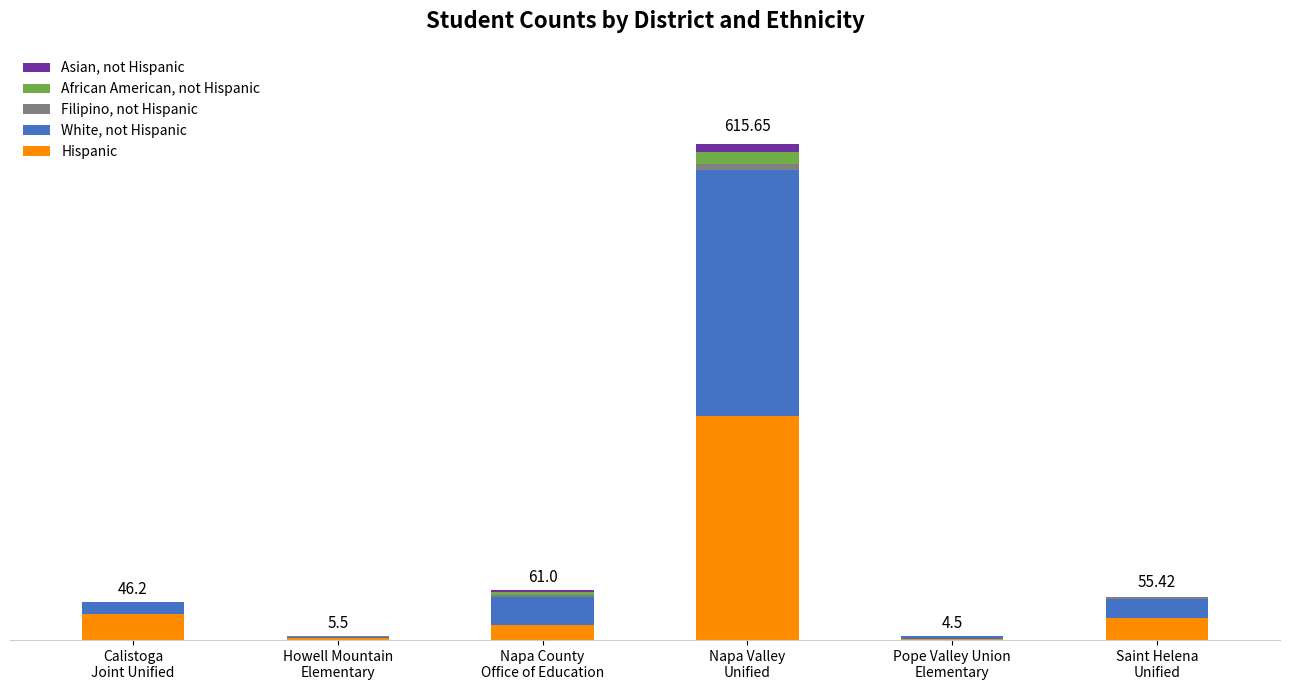

What are all the series names shown in the legend?

Asian, not Hispanic, African American, not Hispanic, Filipino, not Hispanic, White, not Hispanic, Hispanic